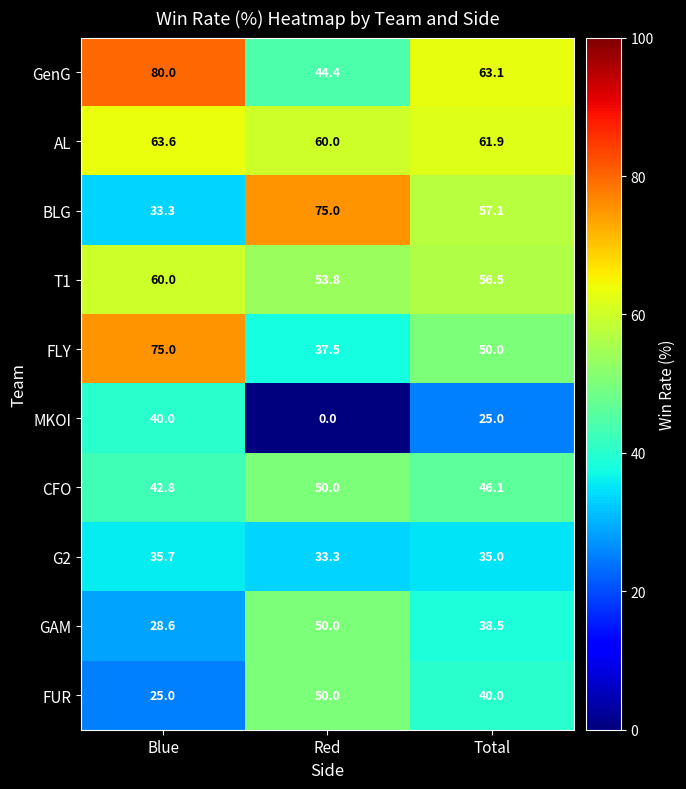

How many T1 values are between 53 and 60?

3